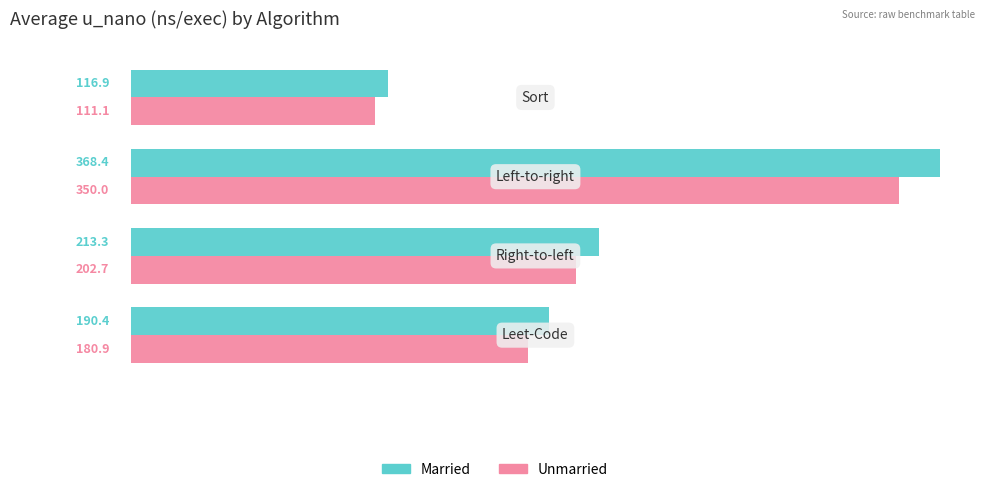

What is the minimum value shown in the chart?

111.1